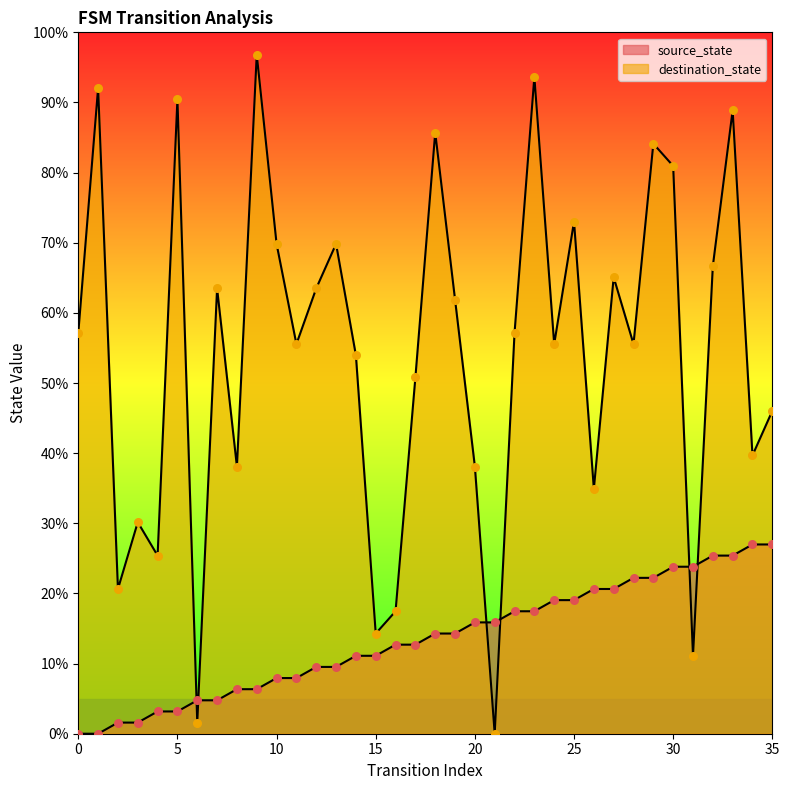

Is the value of destination_state at 14 greater than the value of source_state at 14?

Yes